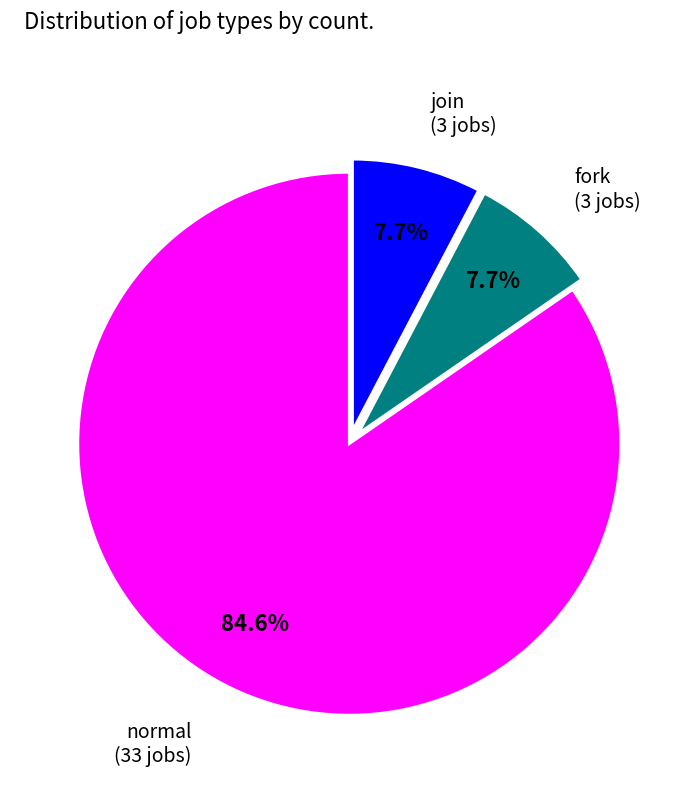

Which category has the biggest portion of the pie?

normal